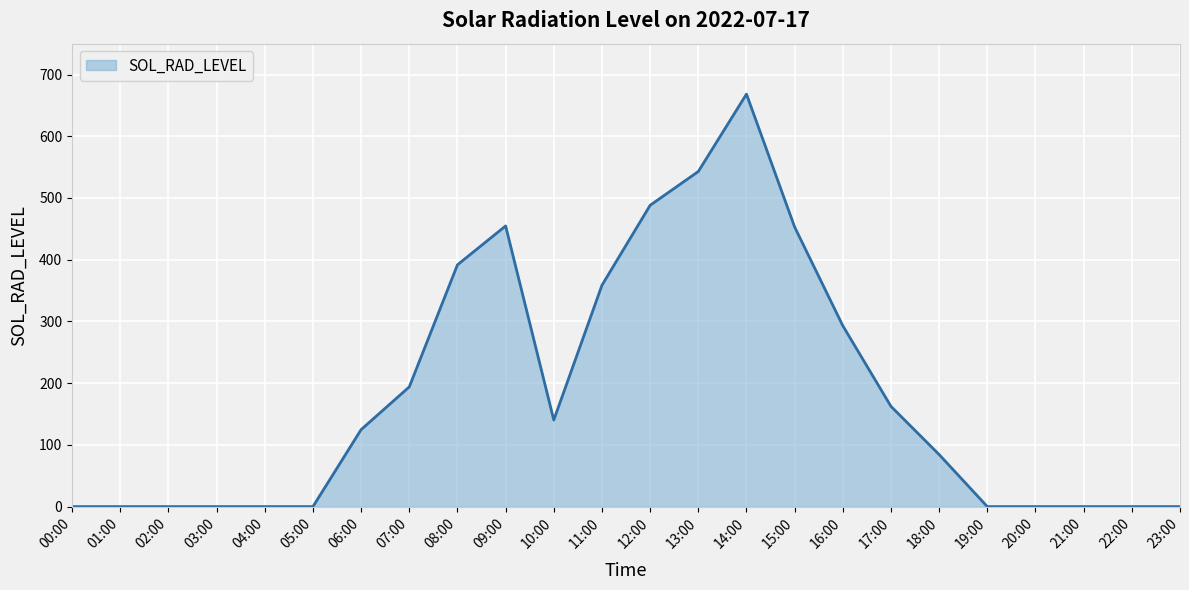

What is the difference between the maximum and minimum values?

668.3